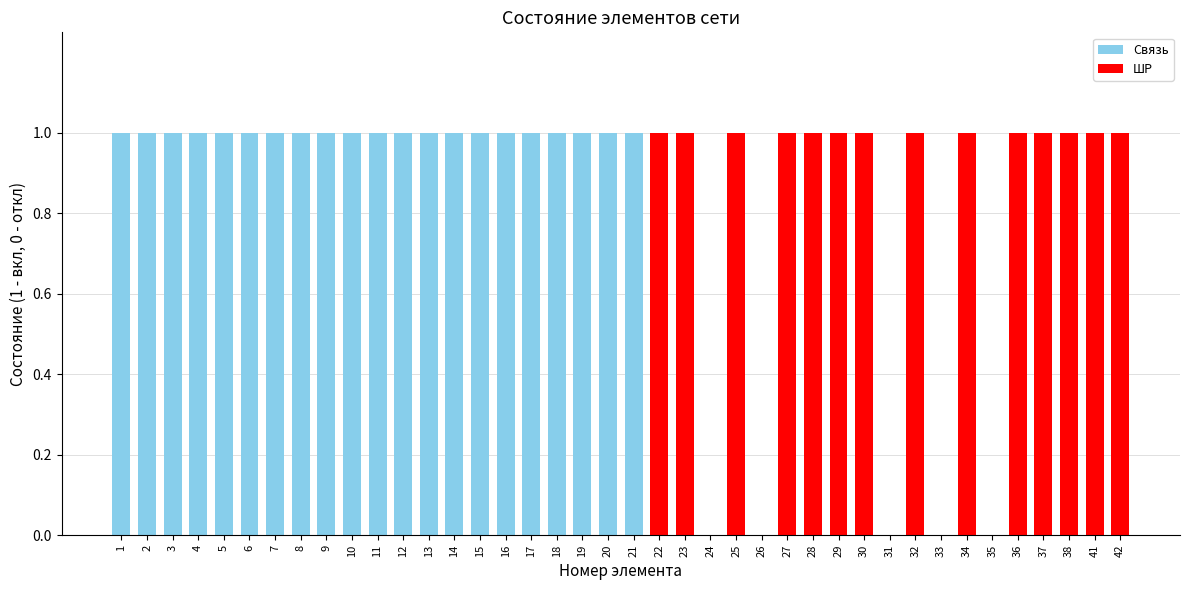

Approximately how many times larger is the value at 2 compared to 28?

1.0